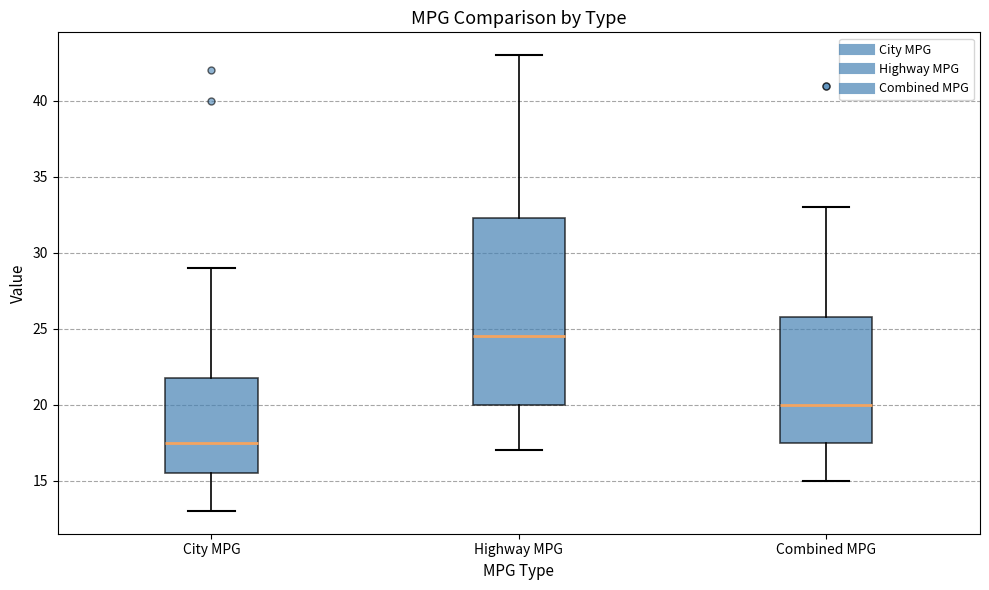

Where is the upper edge of the box for Combined MPG on the y-axis? The values are not printed on the chart, so give them approximately, as read against the axis.

26.0